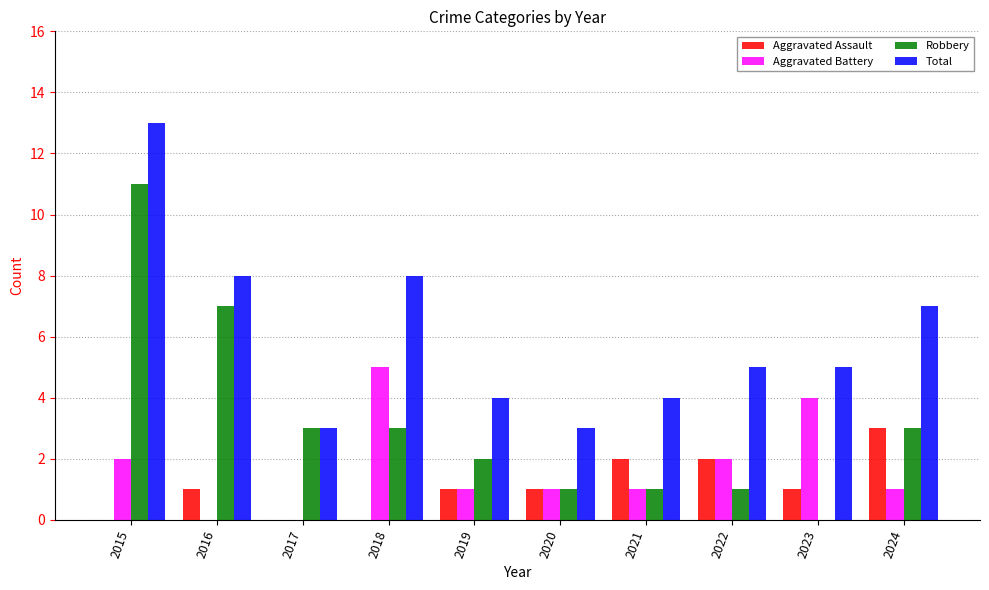

Count the number of categories in the chart.

10